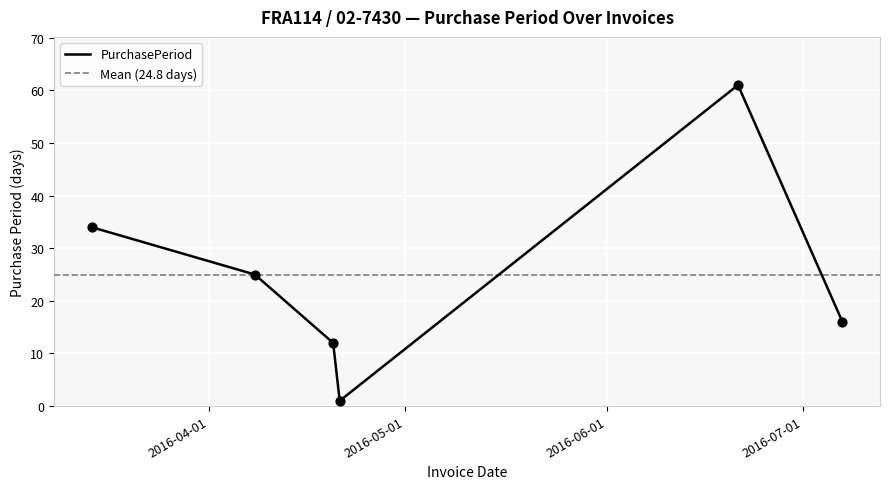

What is the change in value from 2016-04-08 to 2016-04-20?

-13